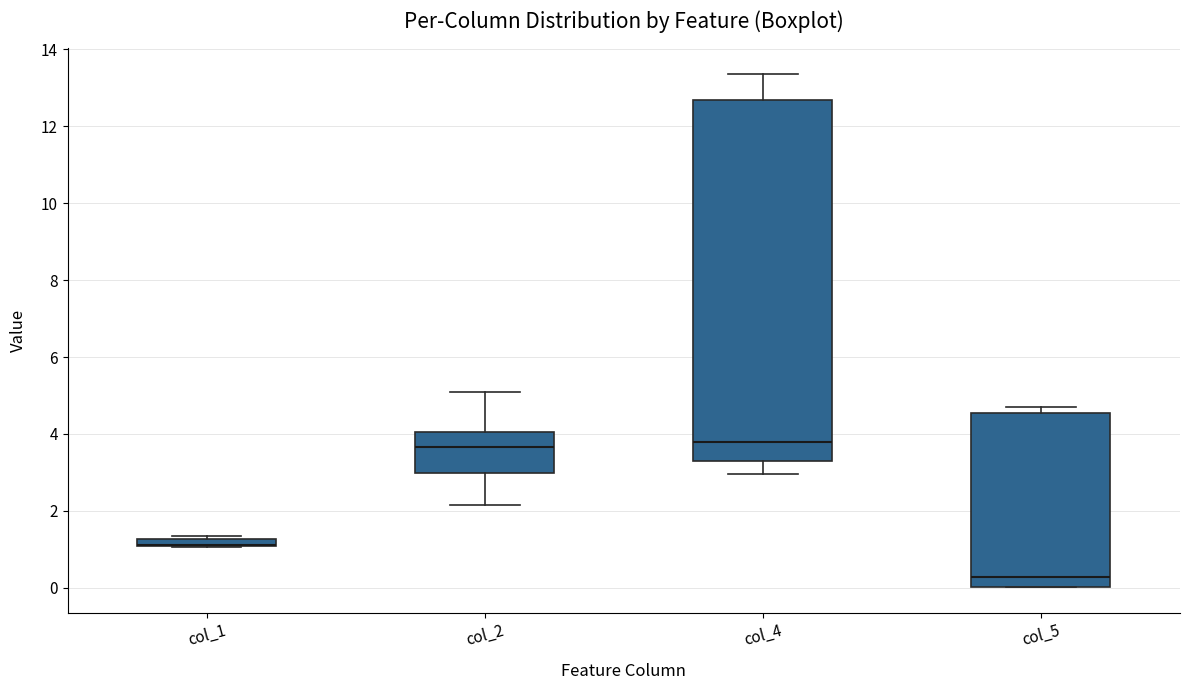

Where does the median line of the box for col_5 sit on the y-axis? The values are not printed on the chart, so give them approximately, as read against the axis.

0.2